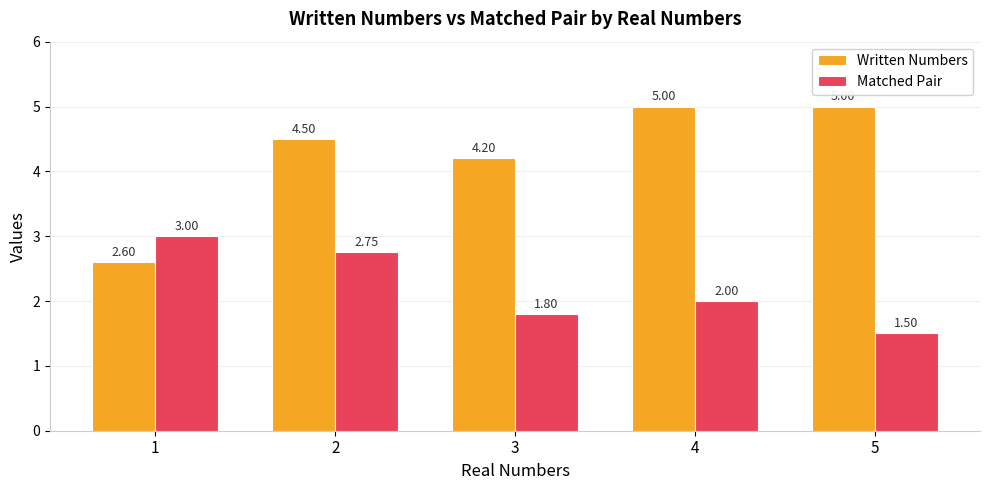

What is the value of the Matched Pair bar at the 5th from the left?

1.5